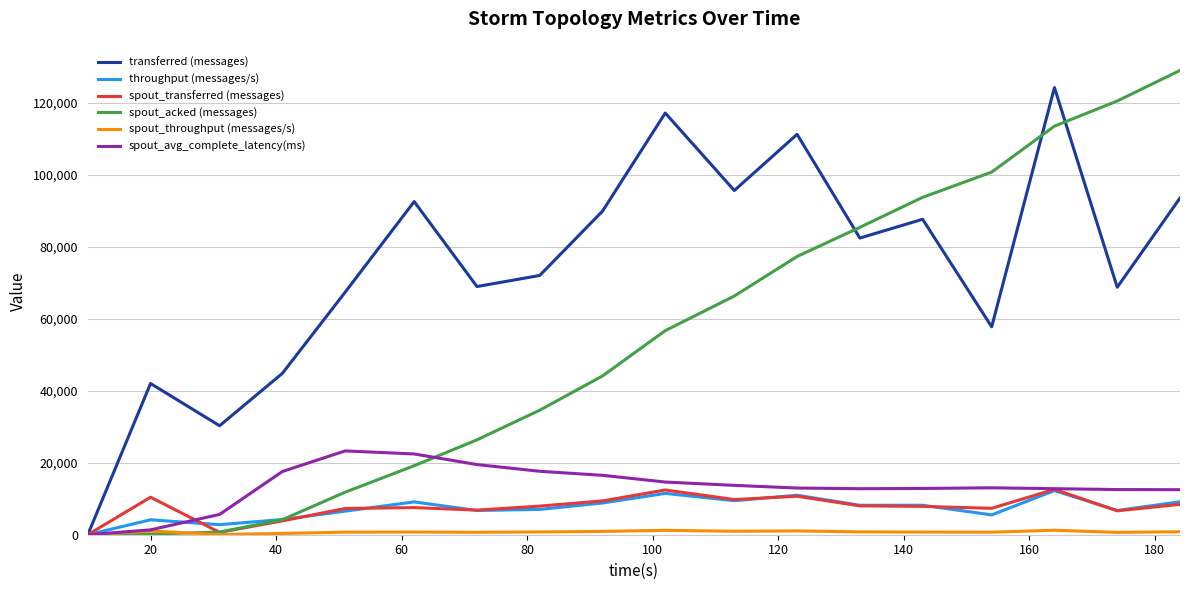

What is the maximum value for spout_avg_complete_latency(ms)?

23299.6